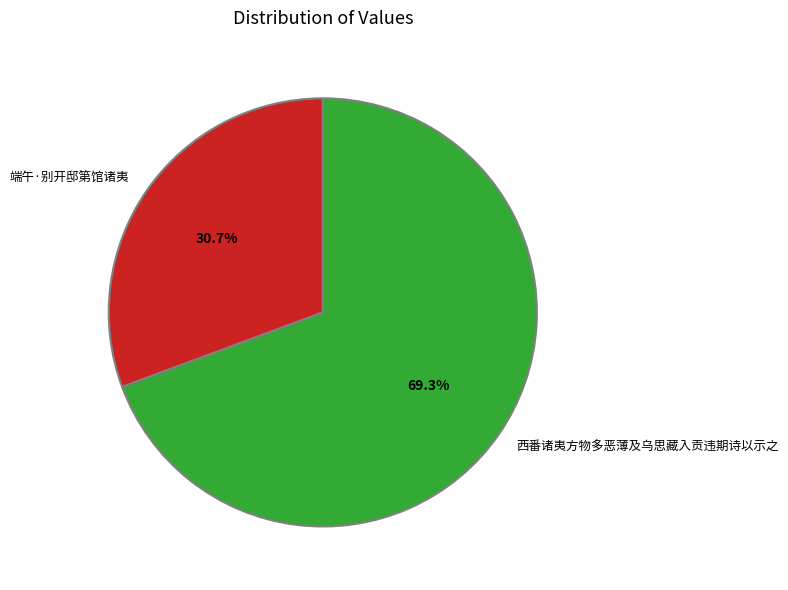

What portion of the pie excludes 端午·别开邸第馆诸夷?

69.3%